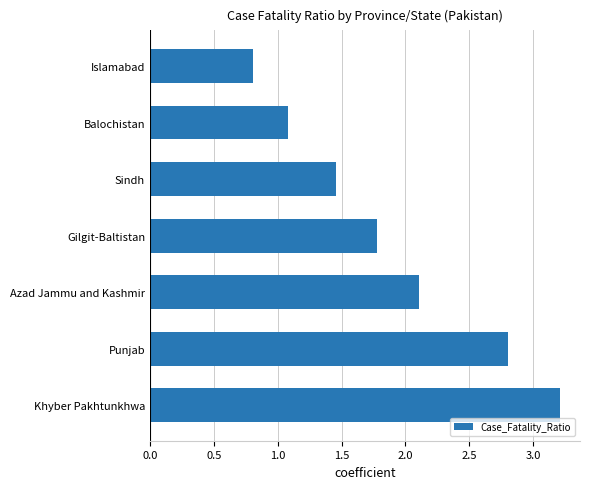

Which category has the lowest value across all series?

Islamabad